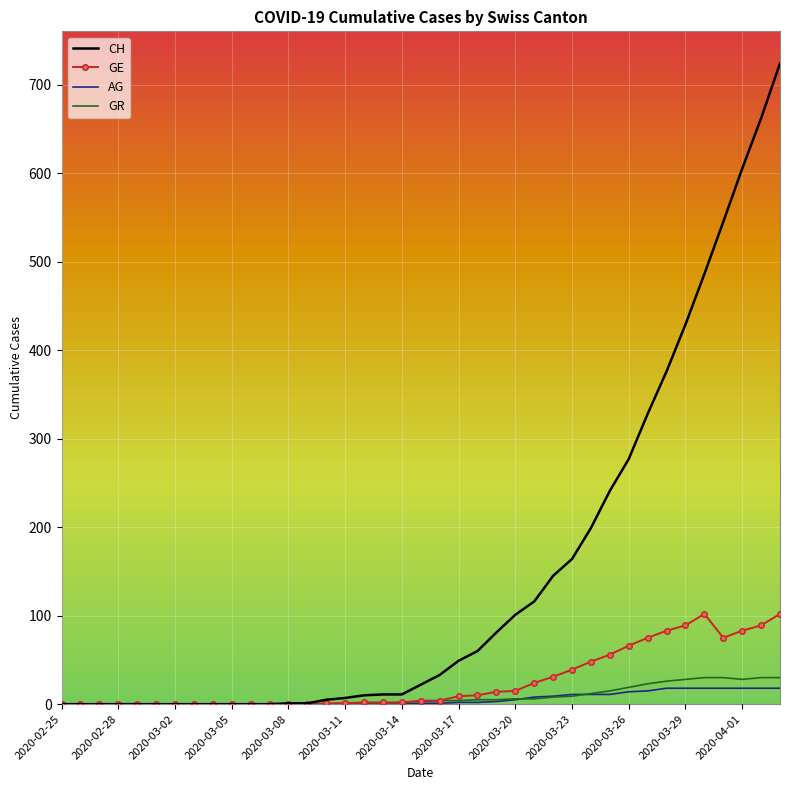

What is the maximum value for AG?

18